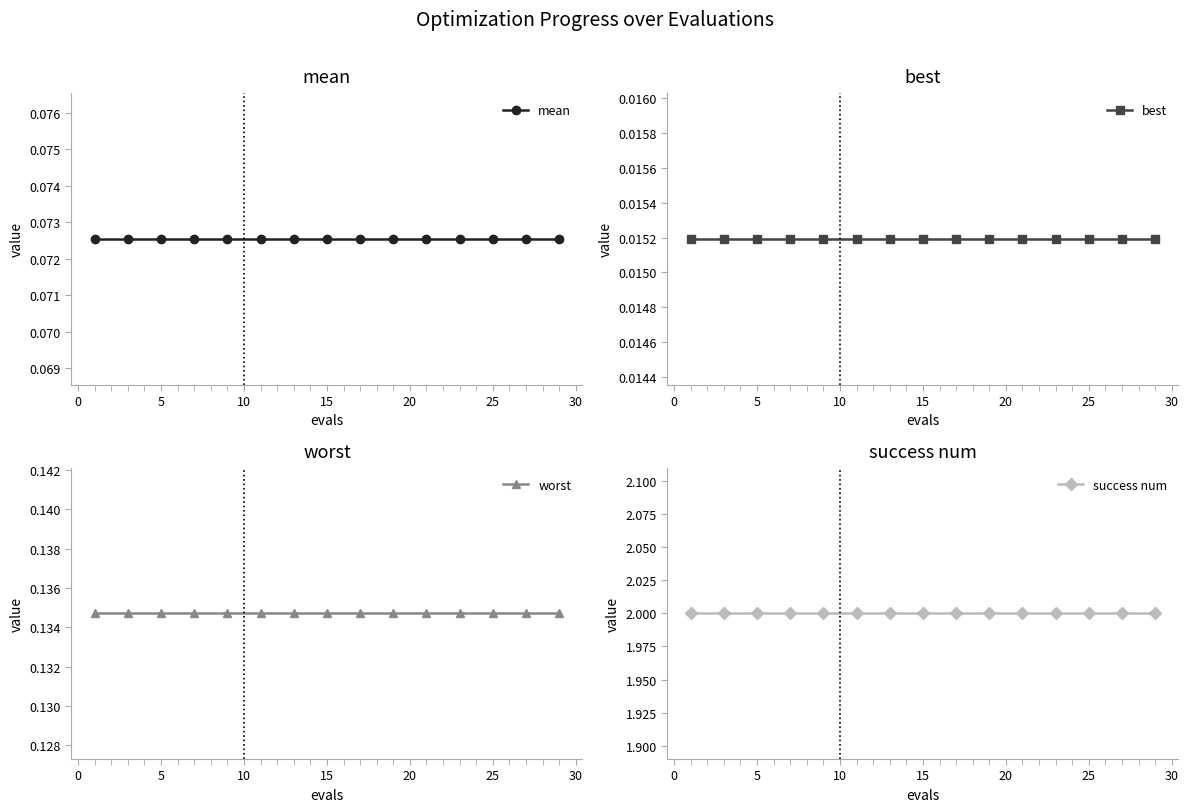

Is the value of mean at 0 greater than the value of best at 13?

Yes